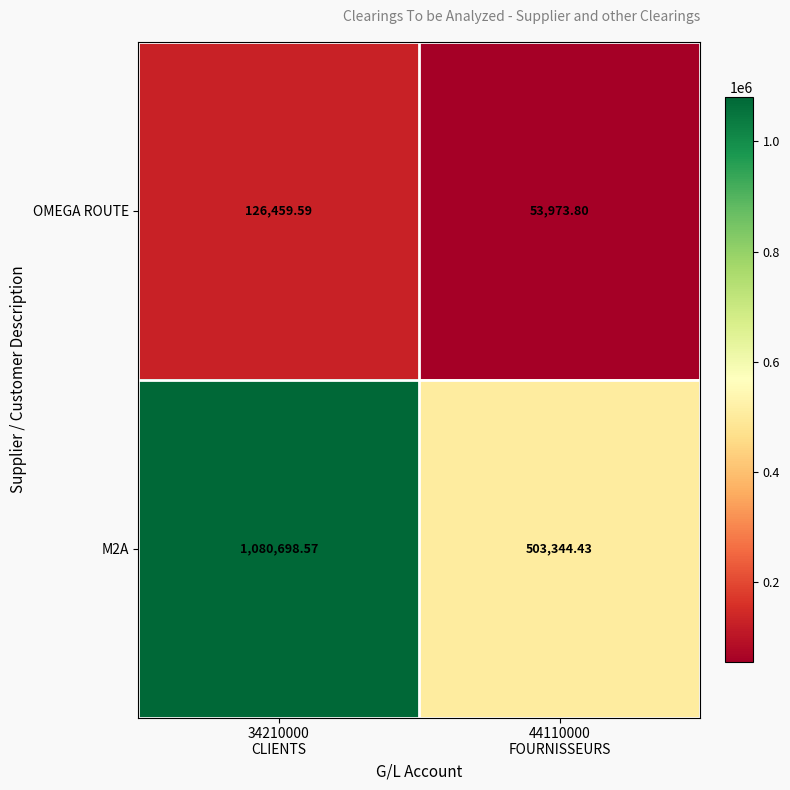

How many distinct data groups are displayed?

2